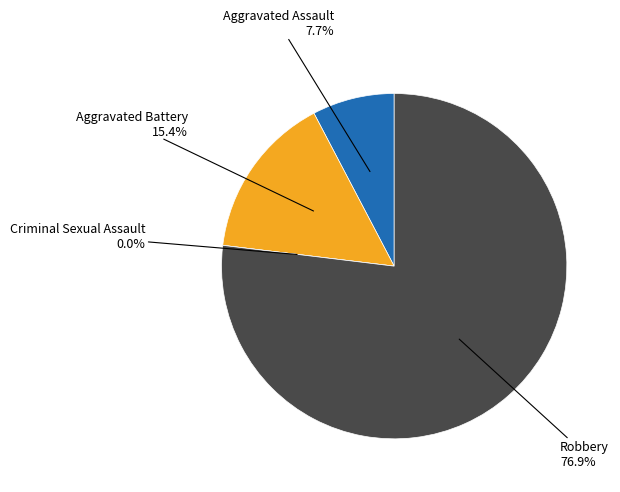

Count the number of slices in the pie.

4